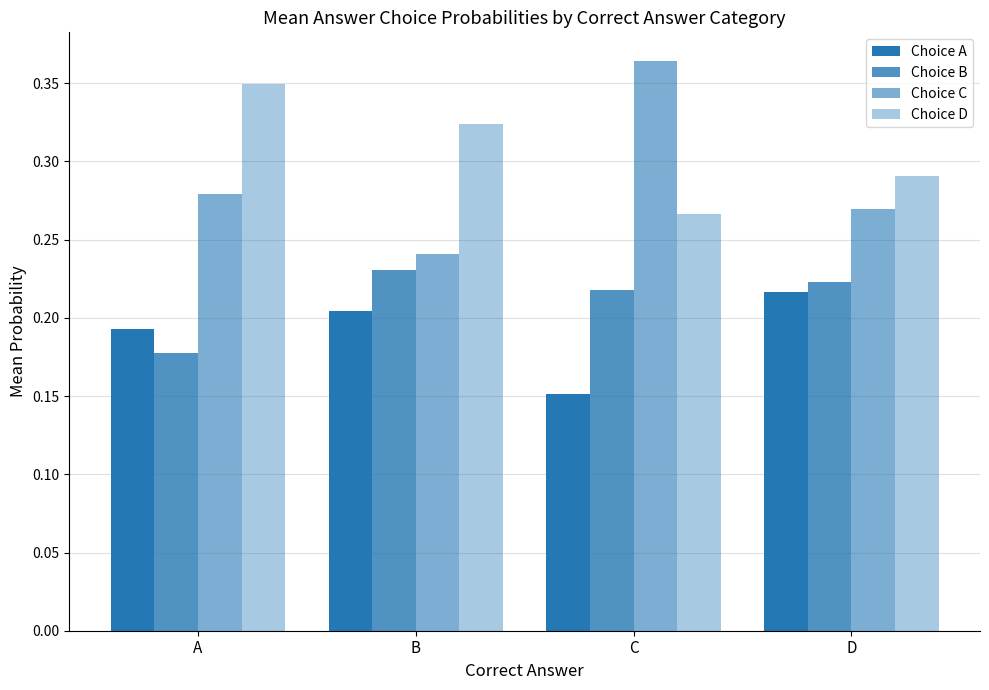

List the series in order of their overall mean, highest first.

Choice D, Choice C, Choice B, Choice A